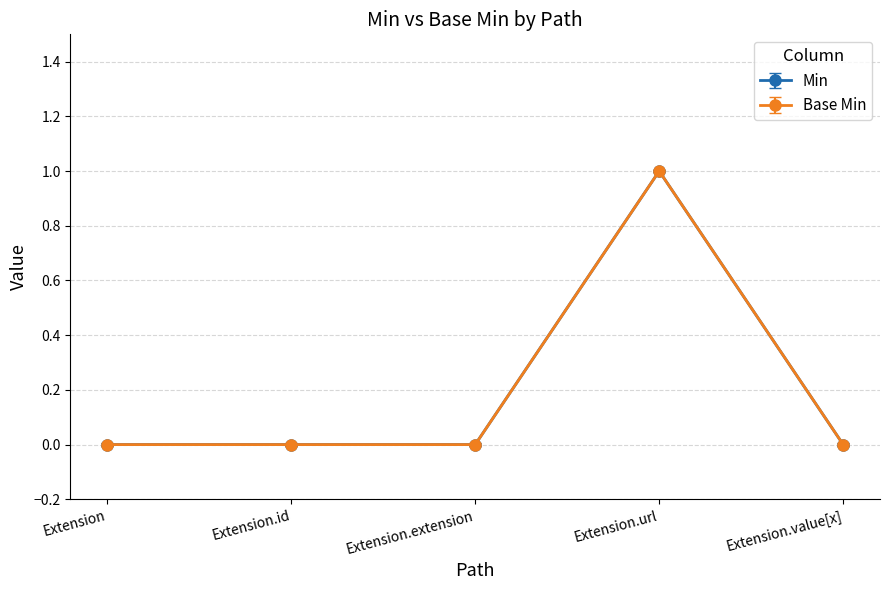

What is the average value of the Min series?

0.2